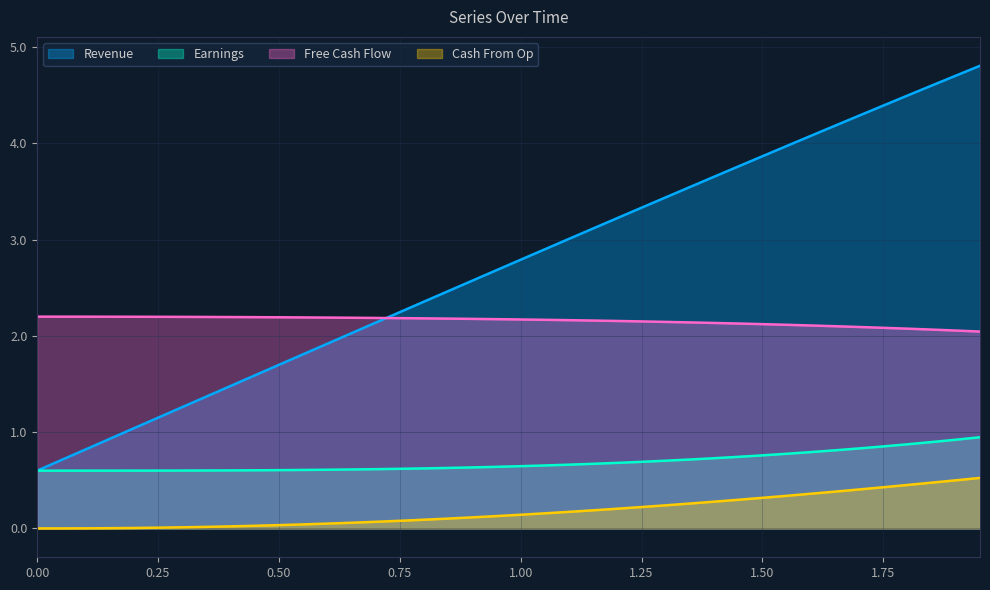

True or false: Cash From Op and Earnings cross at least once.

False